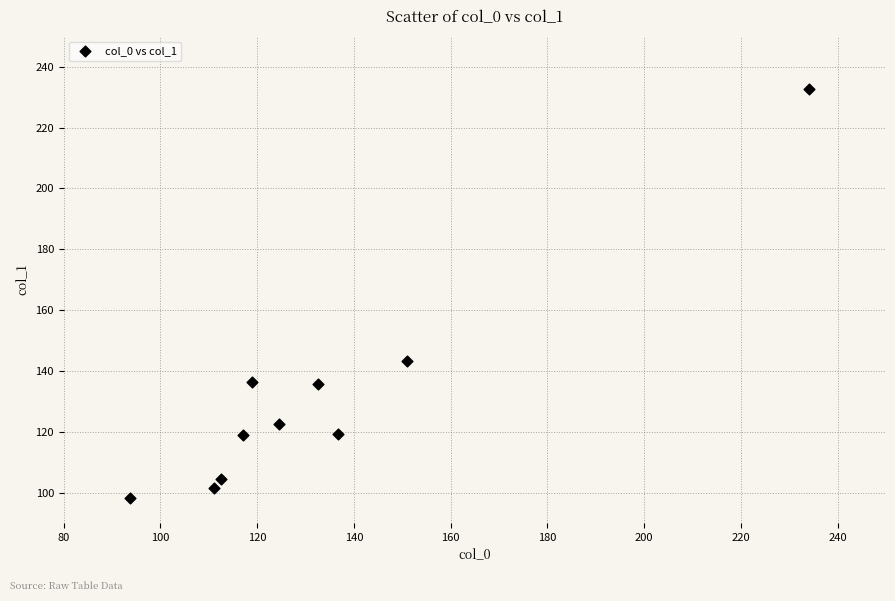

What Y value in the scatter plot is closest to 165?

143.3